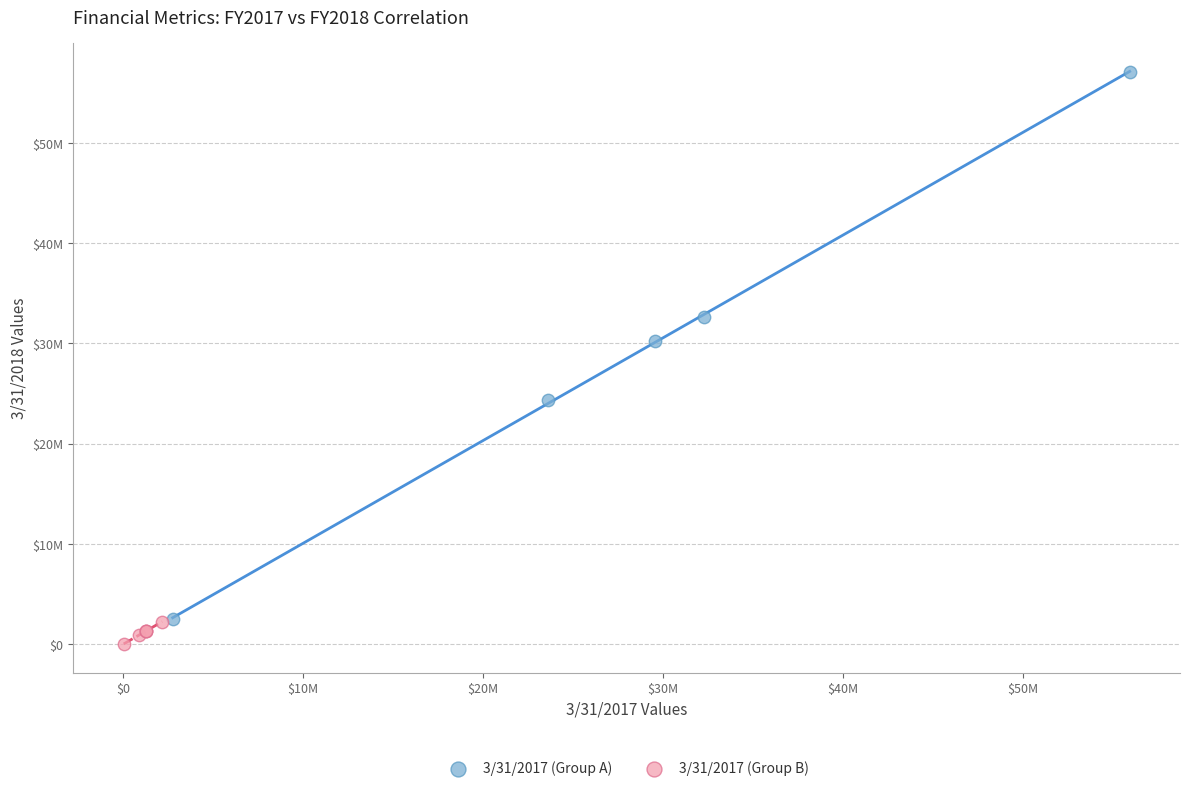

Which series contains the highest Y value?

3/31/2017 (Group A)